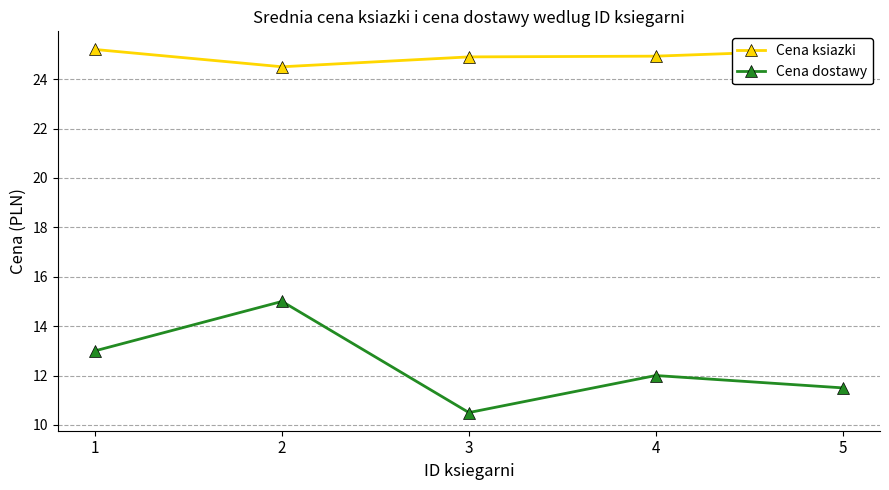

What are all the series names shown in the legend?

Cena ksiazki, Cena dostawy